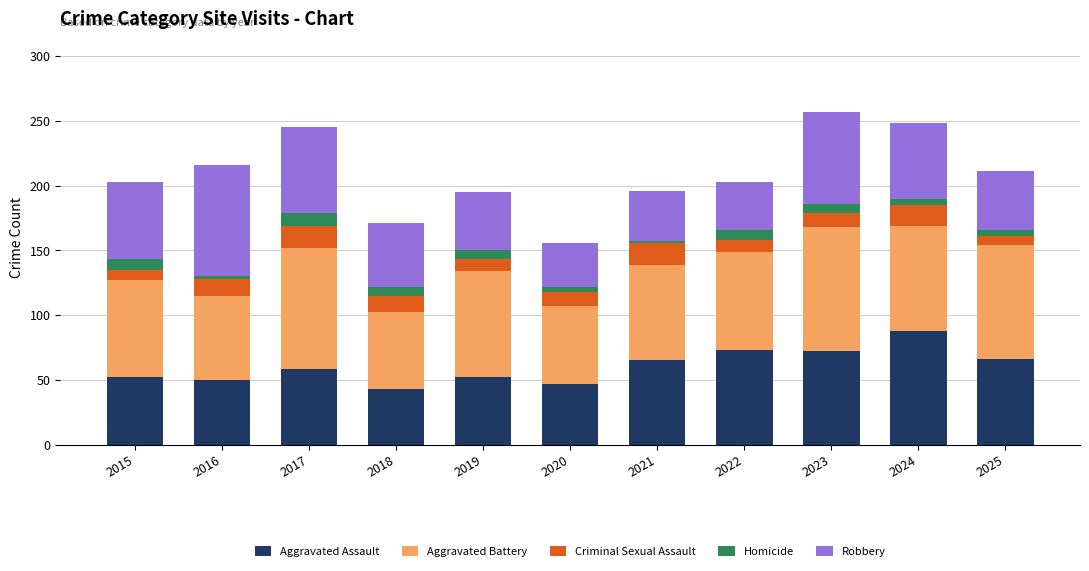

What is the average value of the Aggravated Assault series?

61